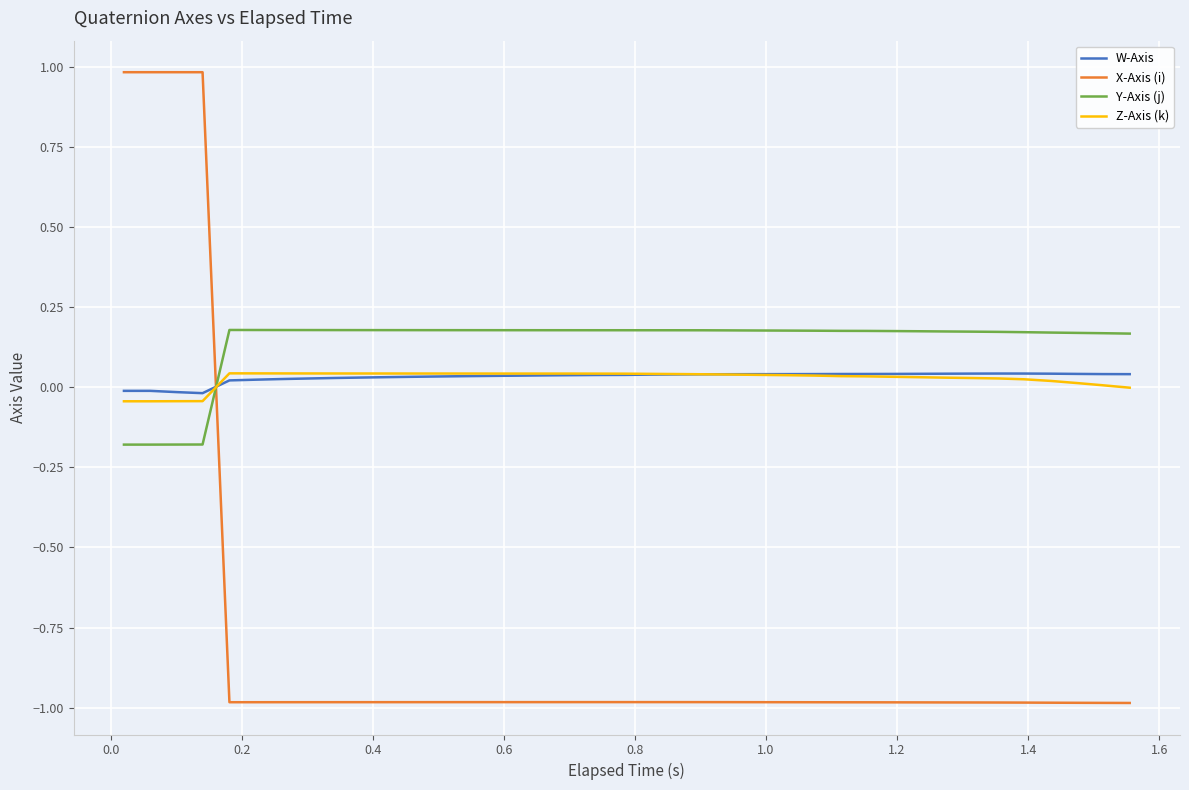

Which series has the largest total across all categories?

Y-Axis (j)